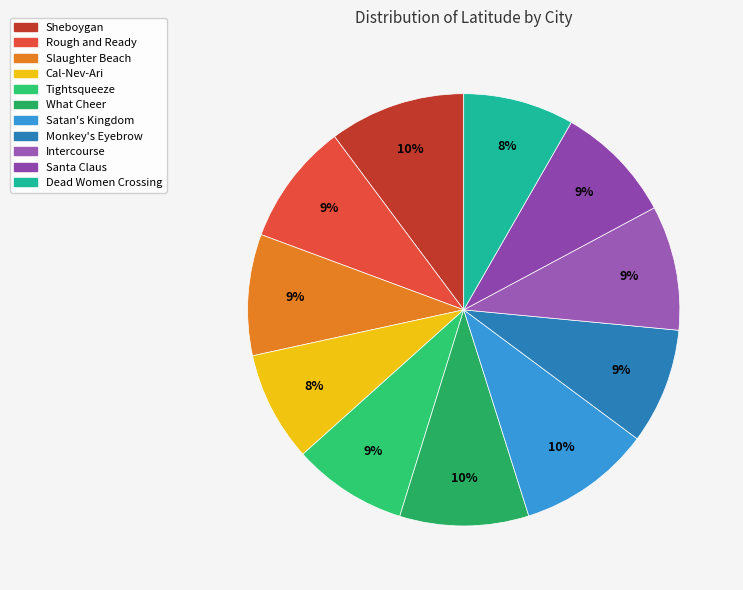

Which slice is the smallest?

Cal-Nev-Ari